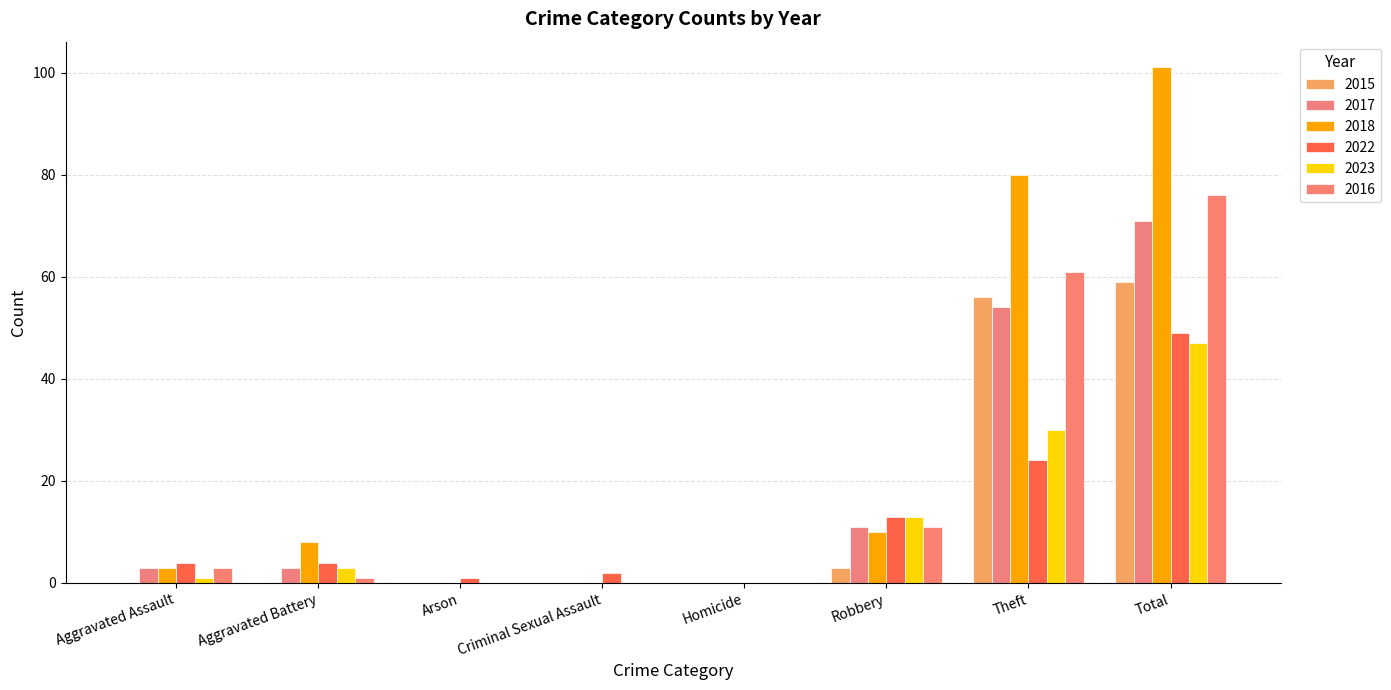

Reading right to left, list all the values displayed in this chart.

2015: Total=59	Theft=56	Robbery=3	Homicide=0	Criminal Sexual Assault=0	Arson=0	Aggravated Battery=0	Aggravated Assault=0
2017: Total=71	Theft=54	Robbery=11	Homicide=0	Criminal Sexual Assault=0	Arson=0	Aggravated Battery=3	Aggravated Assault=3
2018: Total=101	Theft=80	Robbery=10	Homicide=0	Criminal Sexual Assault=0	Arson=0	Aggravated Battery=8	Aggravated Assault=3
2022: Total=49	Theft=24	Robbery=13	Homicide=0	Criminal Sexual Assault=2	Arson=1	Aggravated Battery=4	Aggravated Assault=4
2023: Total=47	Theft=30	Robbery=13	Homicide=0	Criminal Sexual Assault=0	Arson=0	Aggravated Battery=3	Aggravated Assault=1
2016: Total=76	Theft=61	Robbery=11	Homicide=0	Criminal Sexual Assault=0	Arson=0	Aggravated Battery=1	Aggravated Assault=3